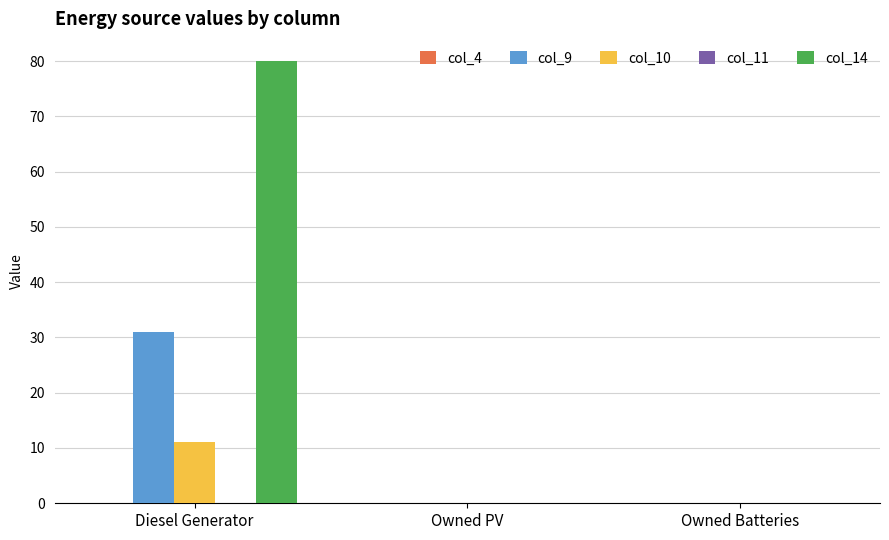

True or false: col_10 has a value of 0 at Owned PV.

True